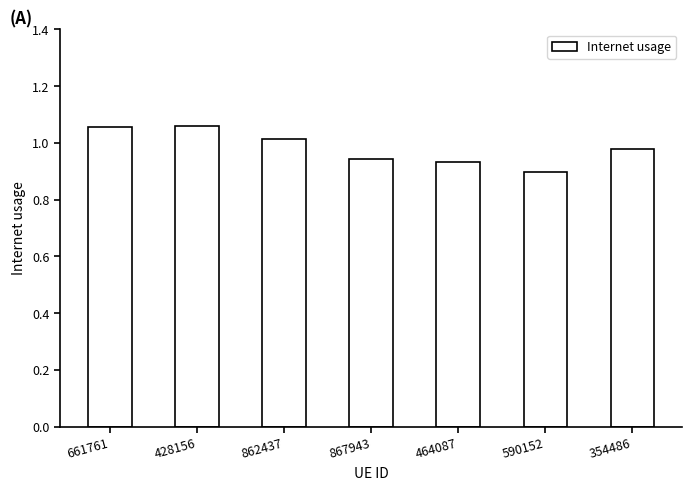

What is the label of the 6th bar from the right?

428156